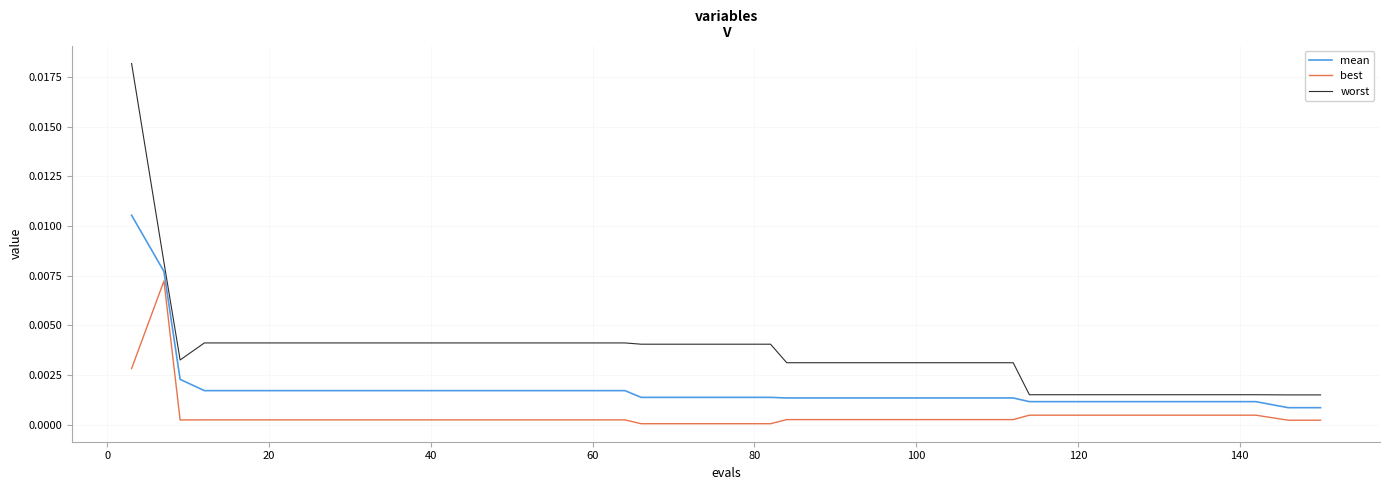

True or false: best and worst cross at least once.

False